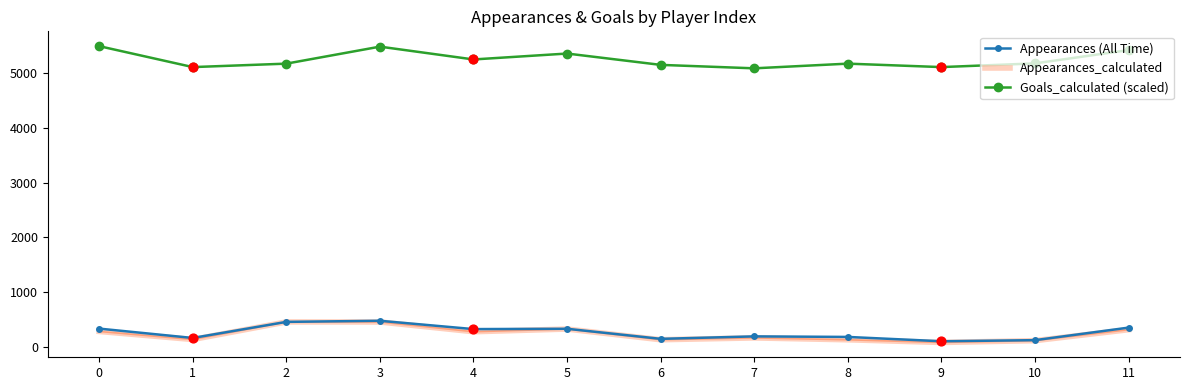

What is the spread (max minus min) of values at 8?

5043.0